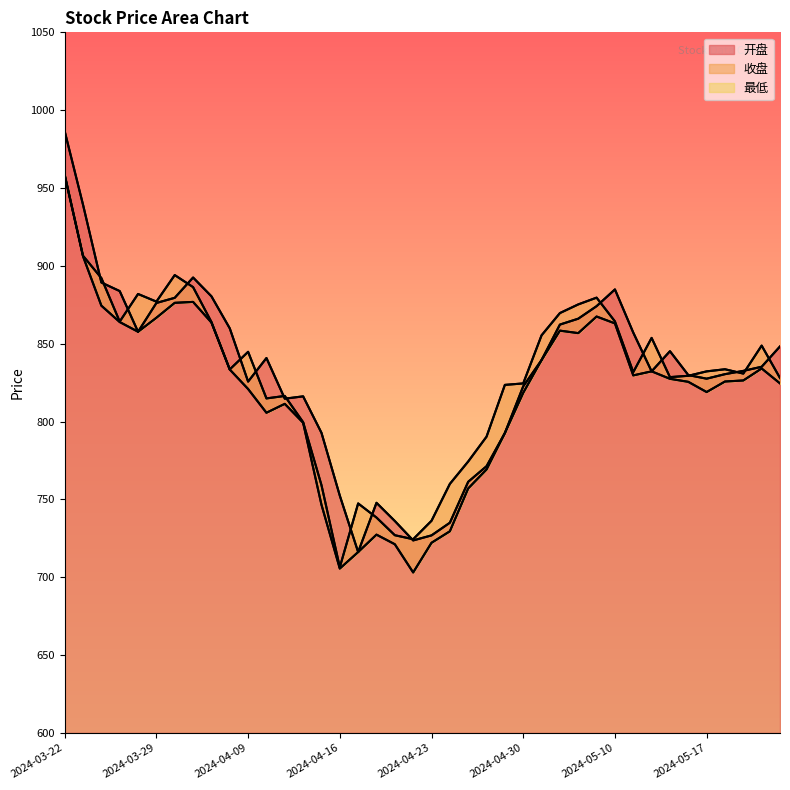

What is the label of the 19th point from the left?

2024-04-19